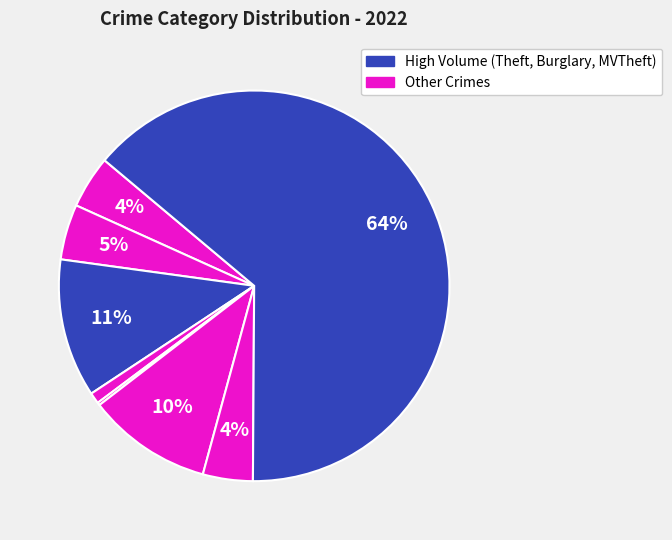

Which slice is the largest?

Theft